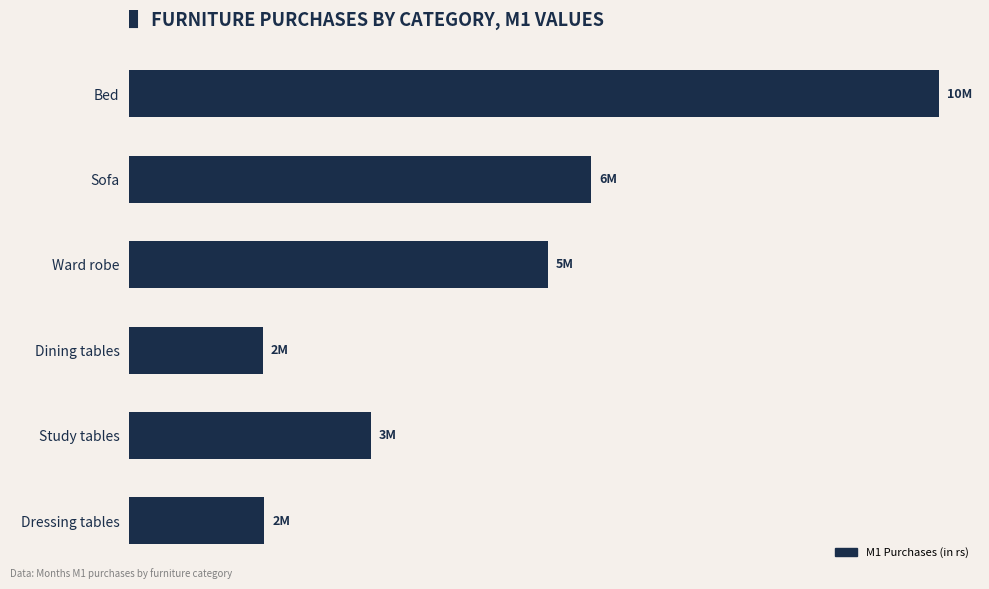

Are the bars horizontal?

Yes